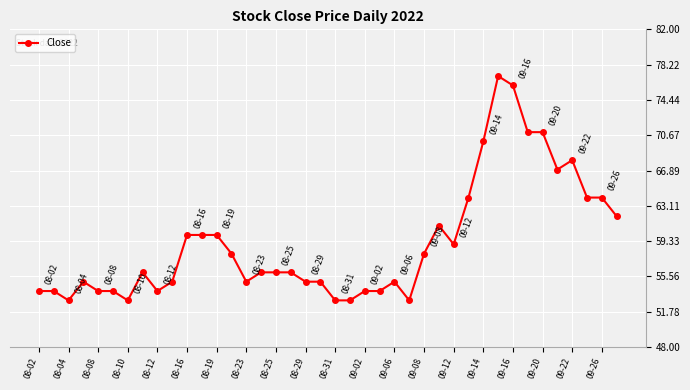

True or false: the data has more than 2 interior local peaks.

True